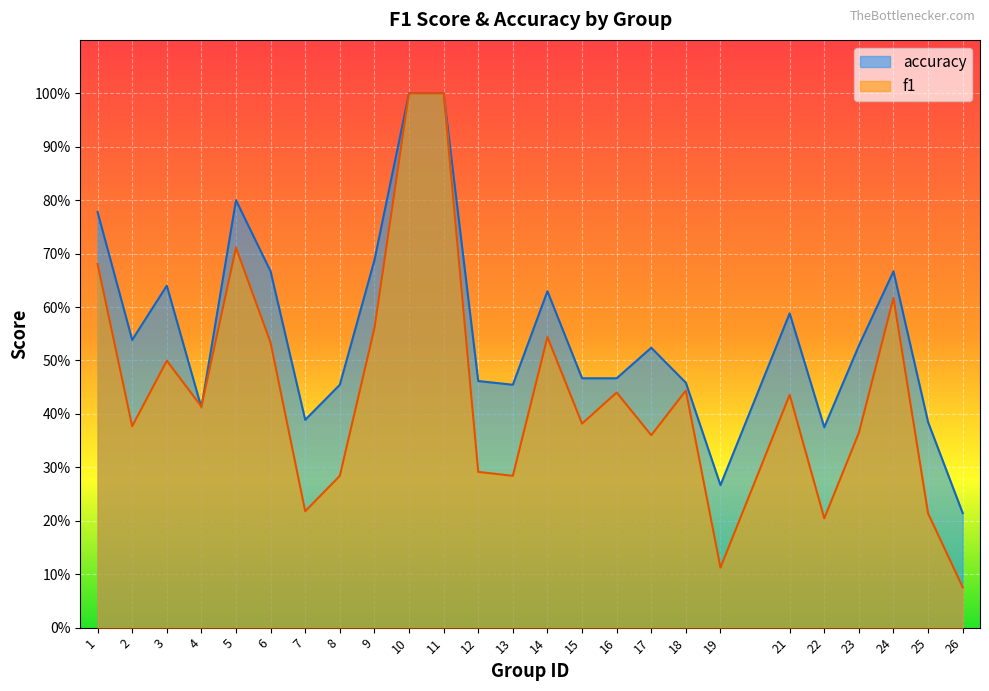

Which series has the largest total across all categories?

accuracy